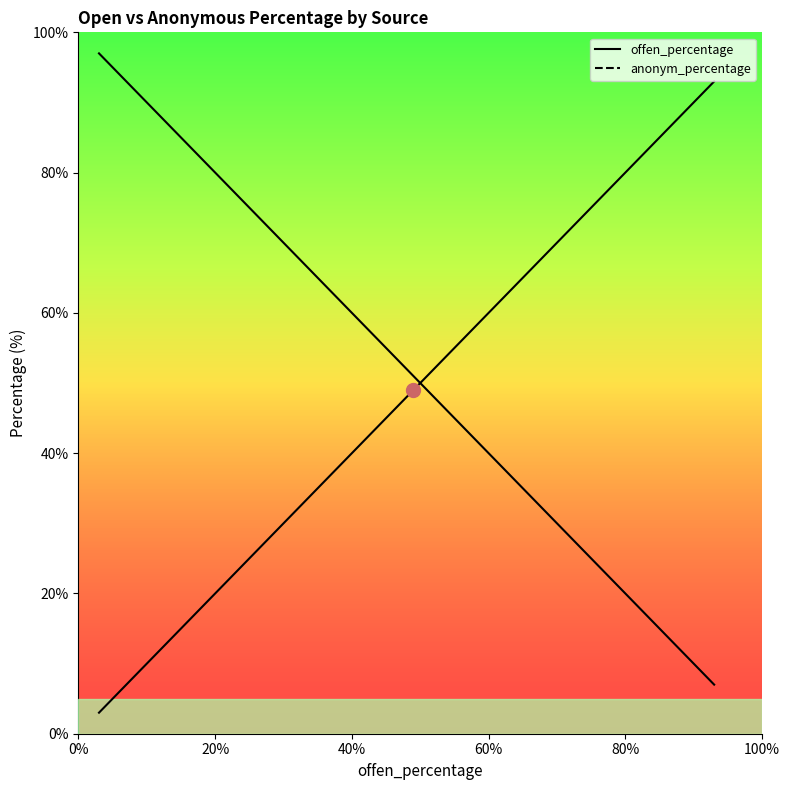

Rank the series by their maximum value, from lowest to highest.

offen_percentage (curve), anonym_percentage (curve)